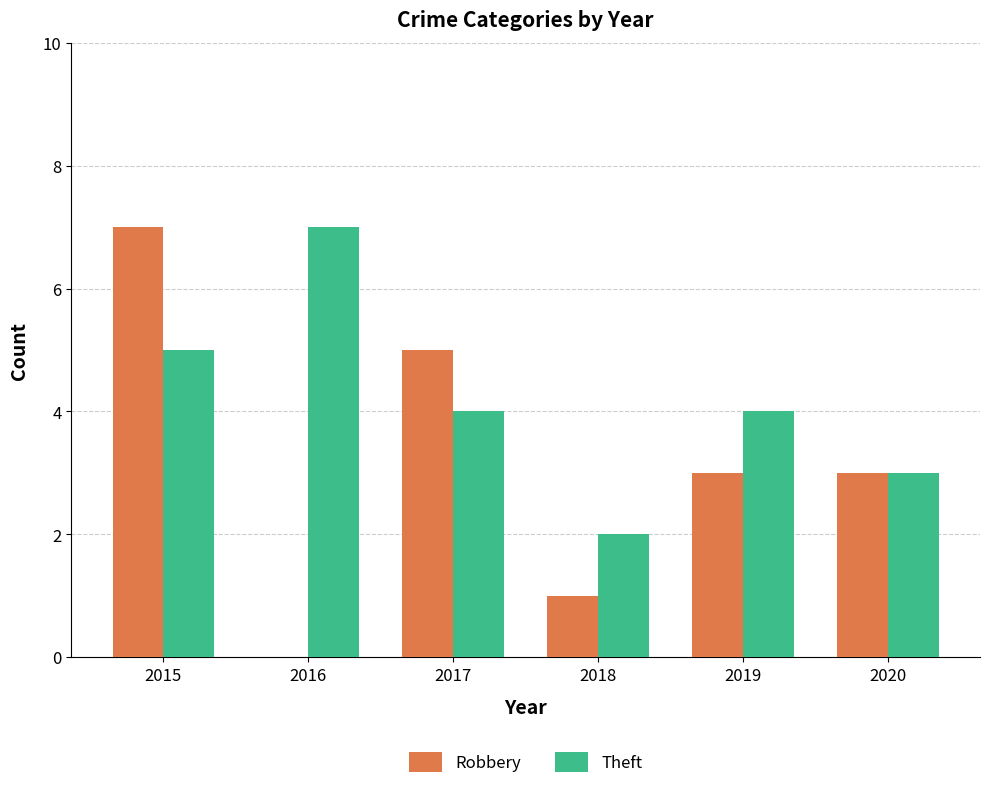

Reading left to right, transcribe all the data shown in this chart.

Robbery: 2015=7	2016=0	2017=5	2018=1	2019=3	2020=3
Theft: 2015=5	2016=7	2017=4	2018=2	2019=4	2020=3